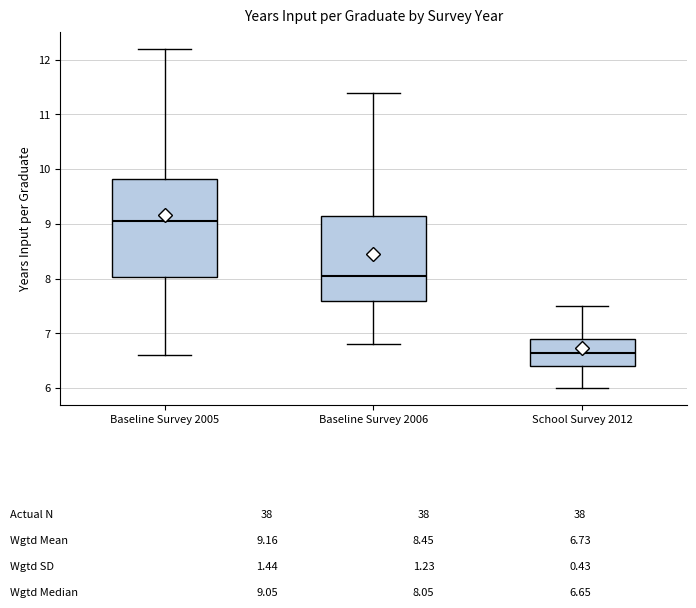

Which box has the highest median line?

Baseline Survey 2005